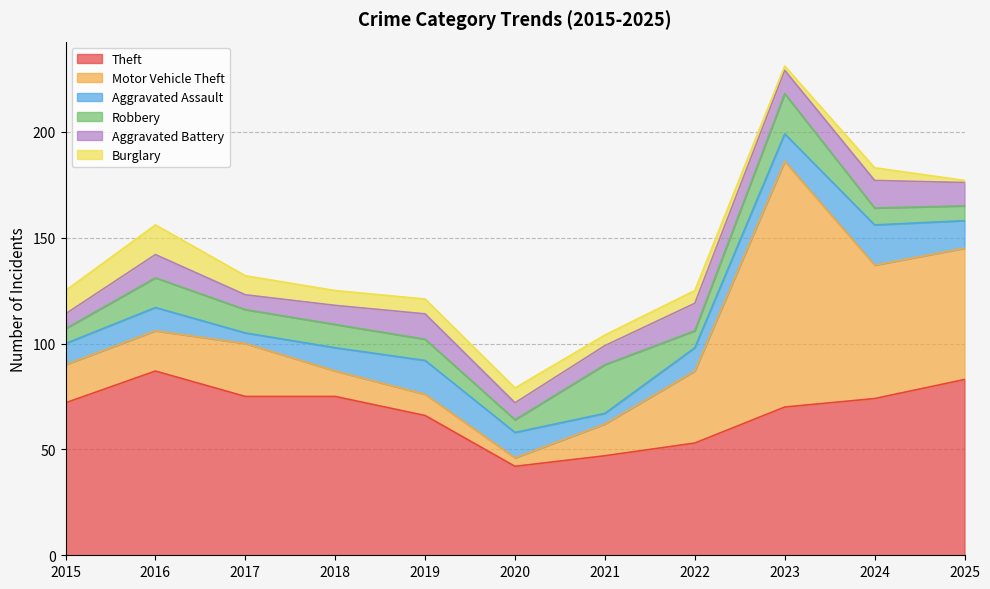

What is the difference between the maximum and second lowest values in the Aggravated Battery series?

6